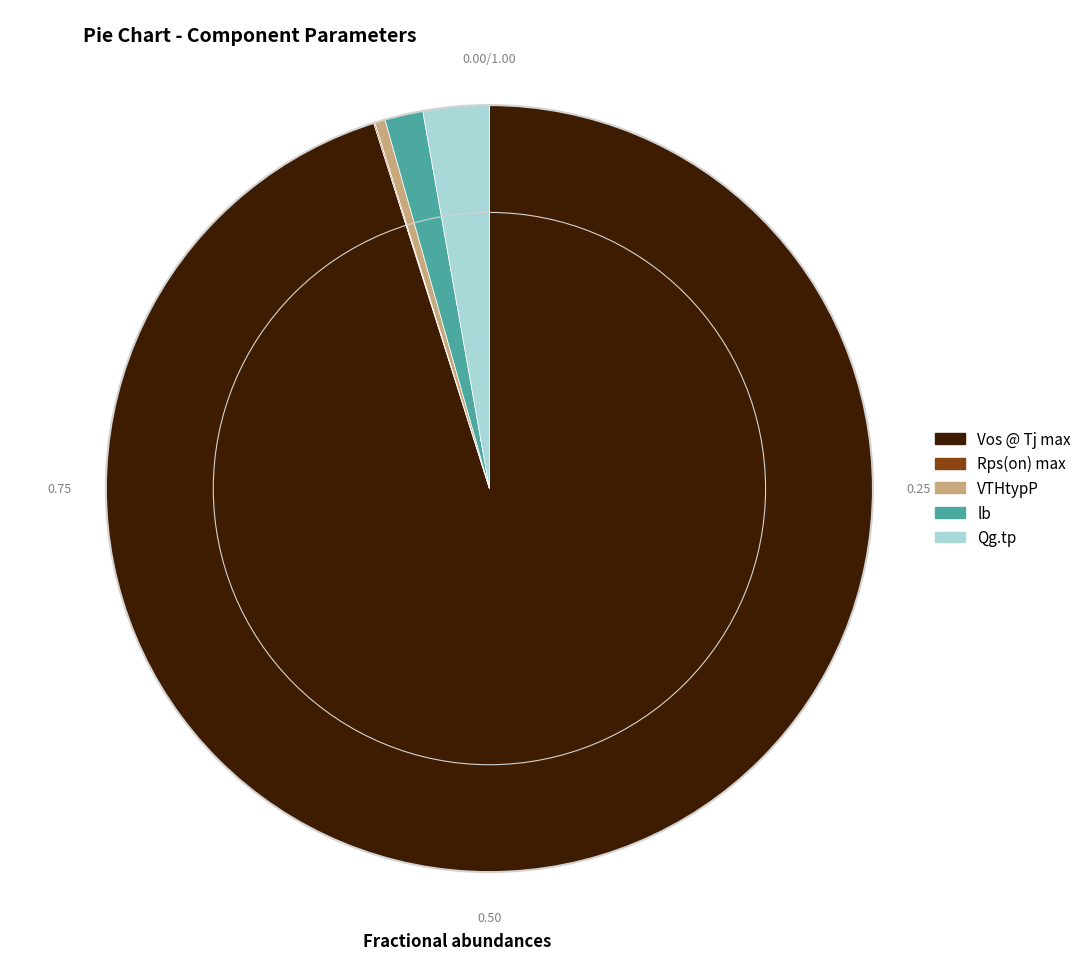

Does any single category account for the majority?

Yes